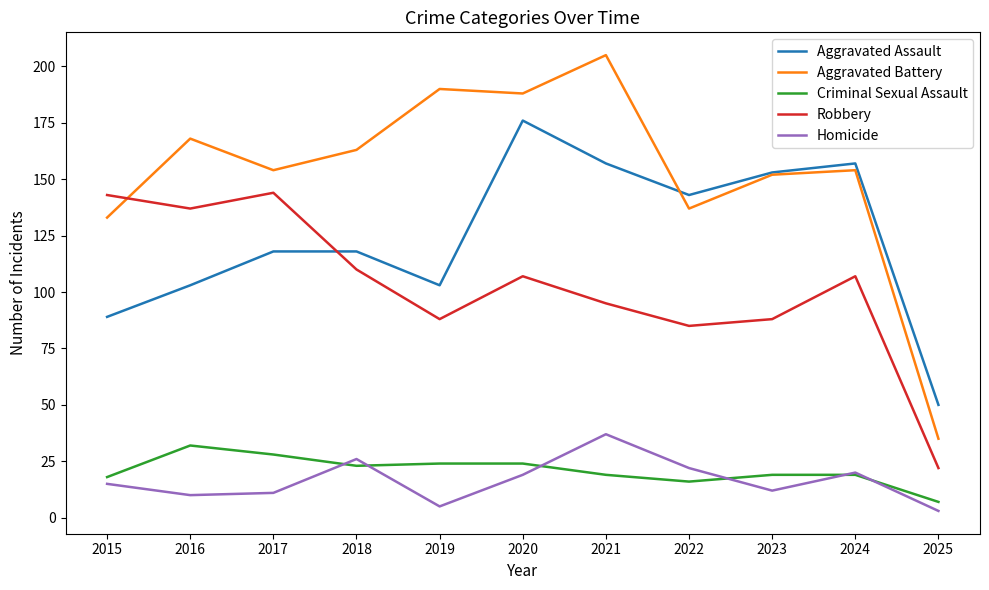

At which label does Criminal Sexual Assault reach its minimum?

2025